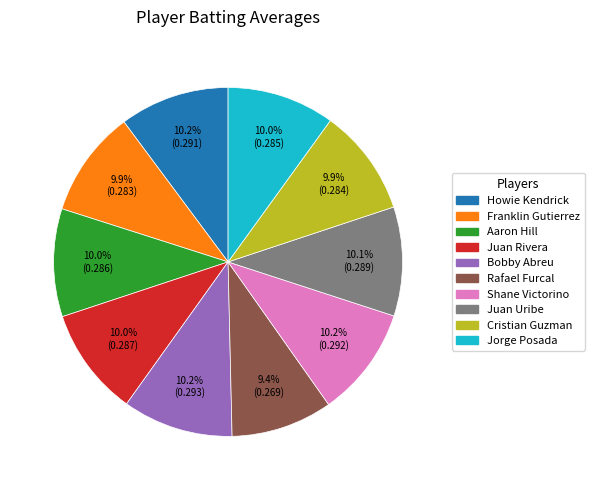

What percentage do Howie Kendrick and Shane Victorino together represent?

20.4%